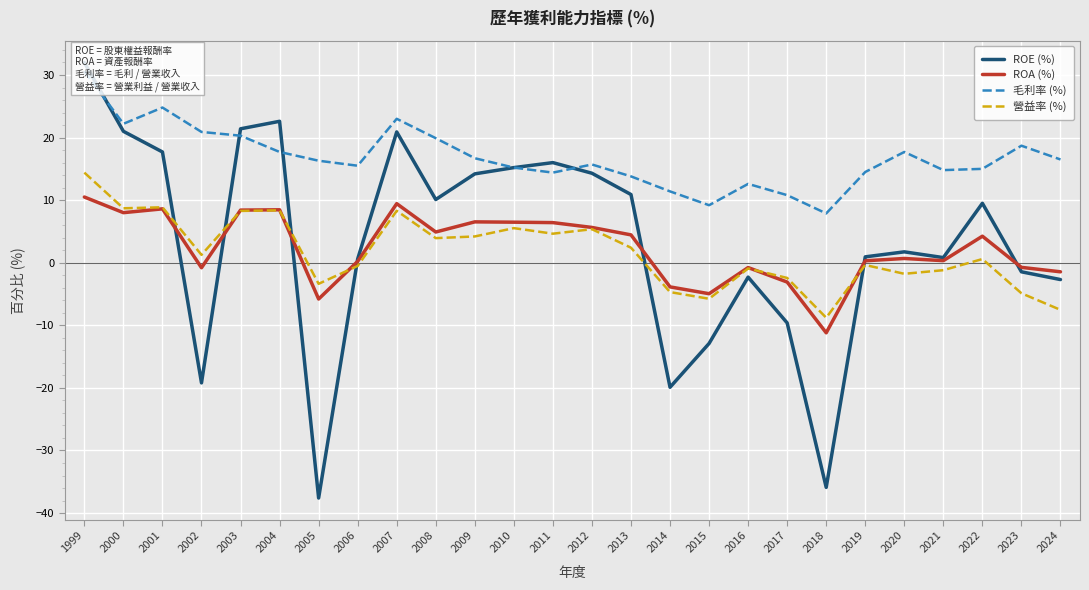

Which series has the largest range (max minus min)?

ROE (%)